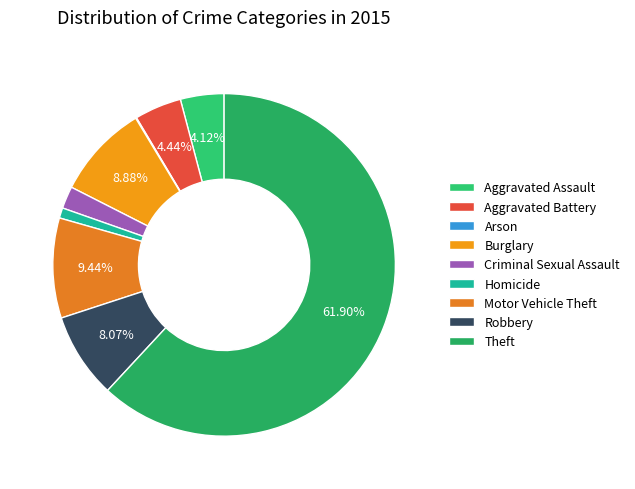

To the nearest percent, what is the average slice percentage?

11%